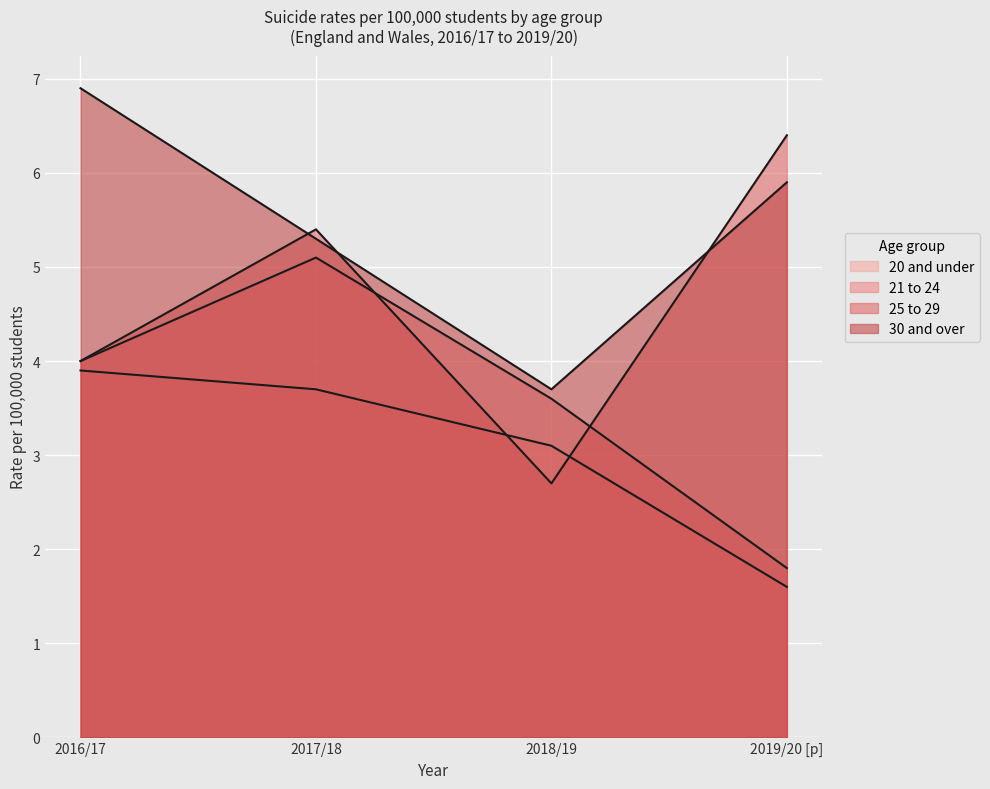

Rank the categories by 30 and over value from highest to lowest.

2016/17, 2019/20 [p], 2017/18, 2018/19